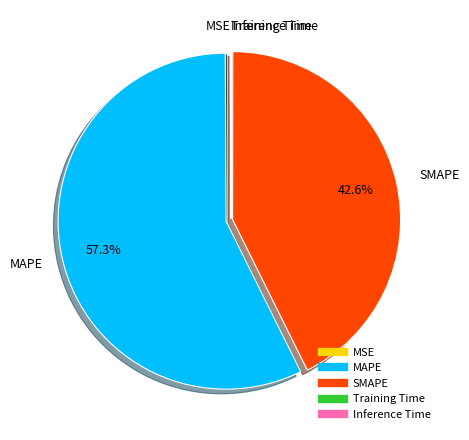

What is the ratio of the value at SMAPE to the value at MAPE?

0.7